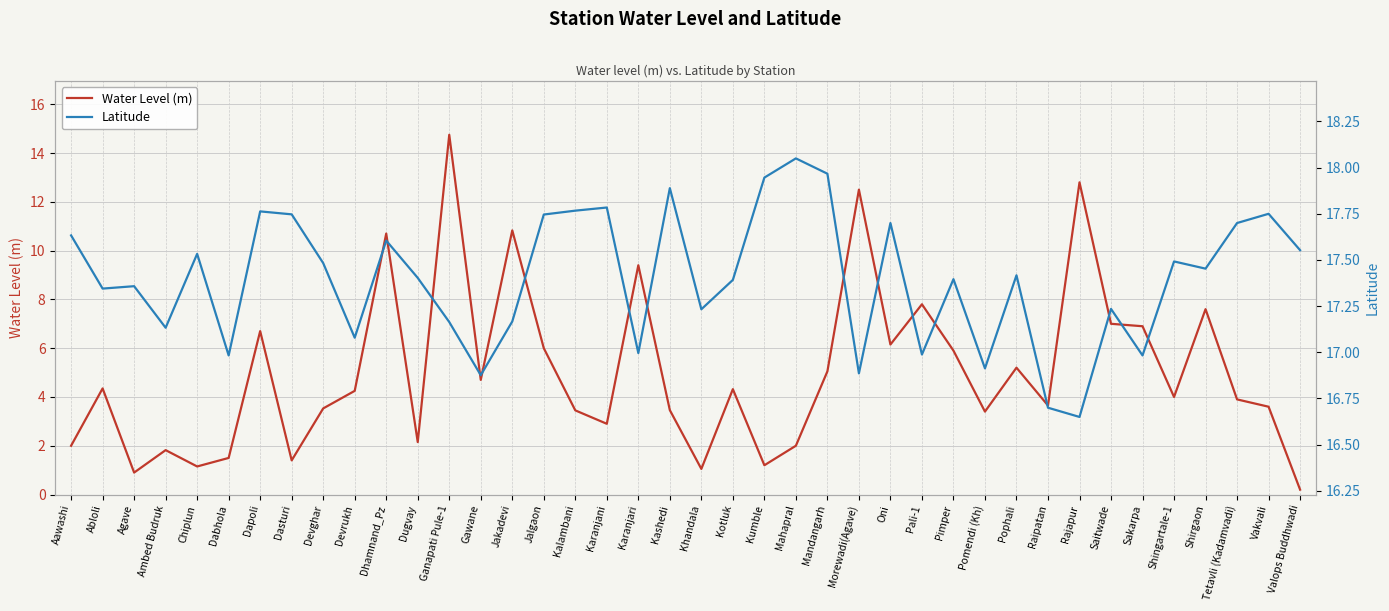

What position from the left is Pophali?

31